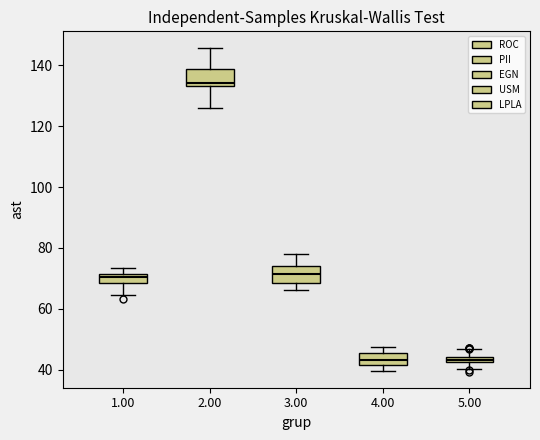

Where is the upper edge of the box at x = 2.00 on the y-axis? The values are not printed on the chart, so give them approximately, as read against the axis.

138